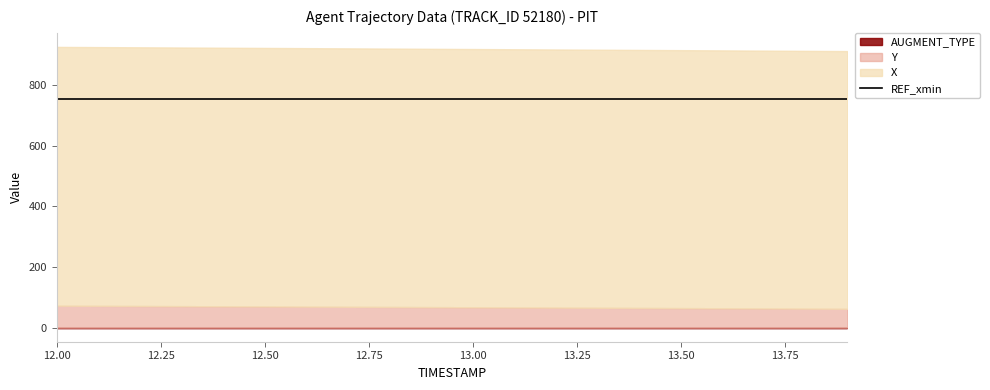

Does the chart display data point markers on the line(s)?

No